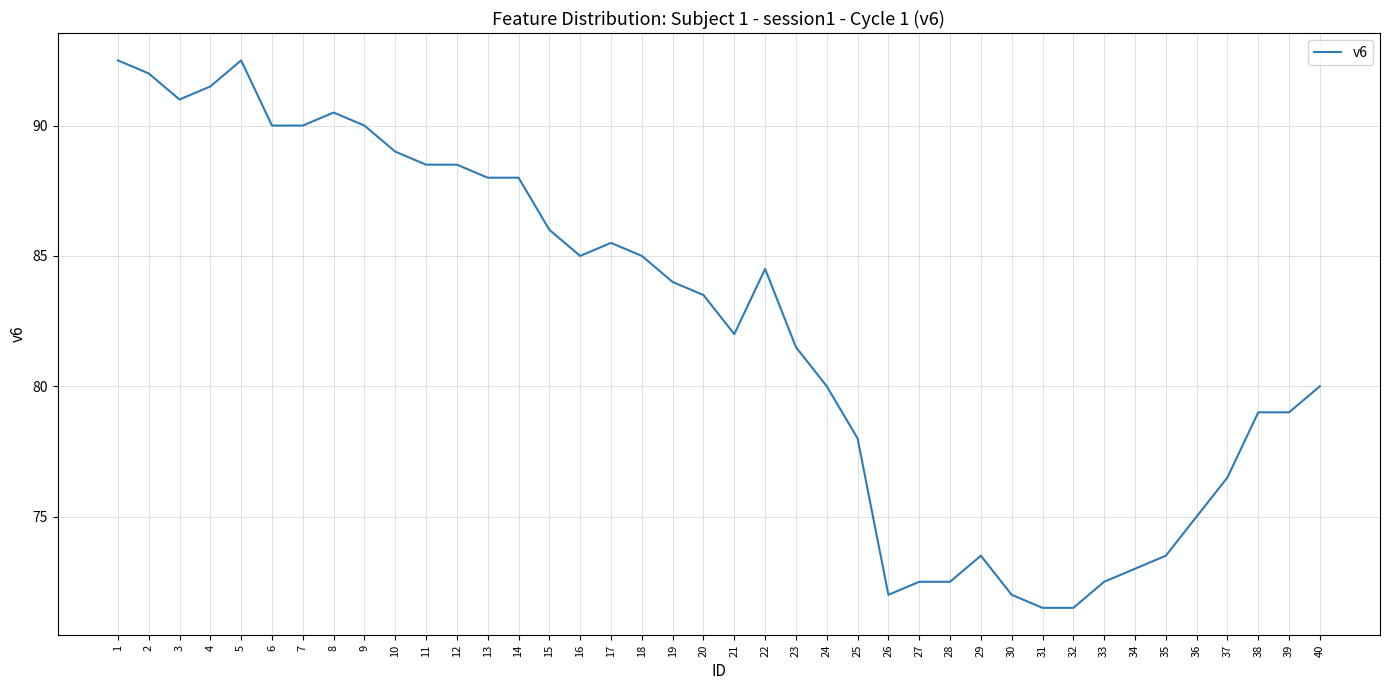

What is the change in value from 6 to 31?

-18.5